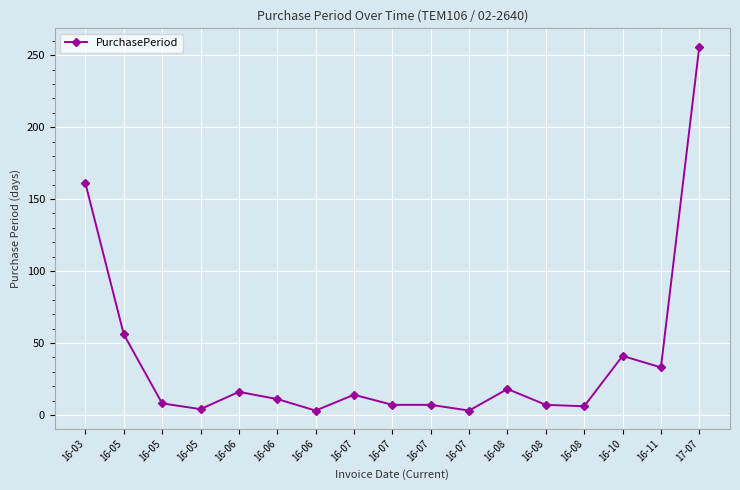

How many points are lower than both their immediate neighbors (excluding endpoints)?

5